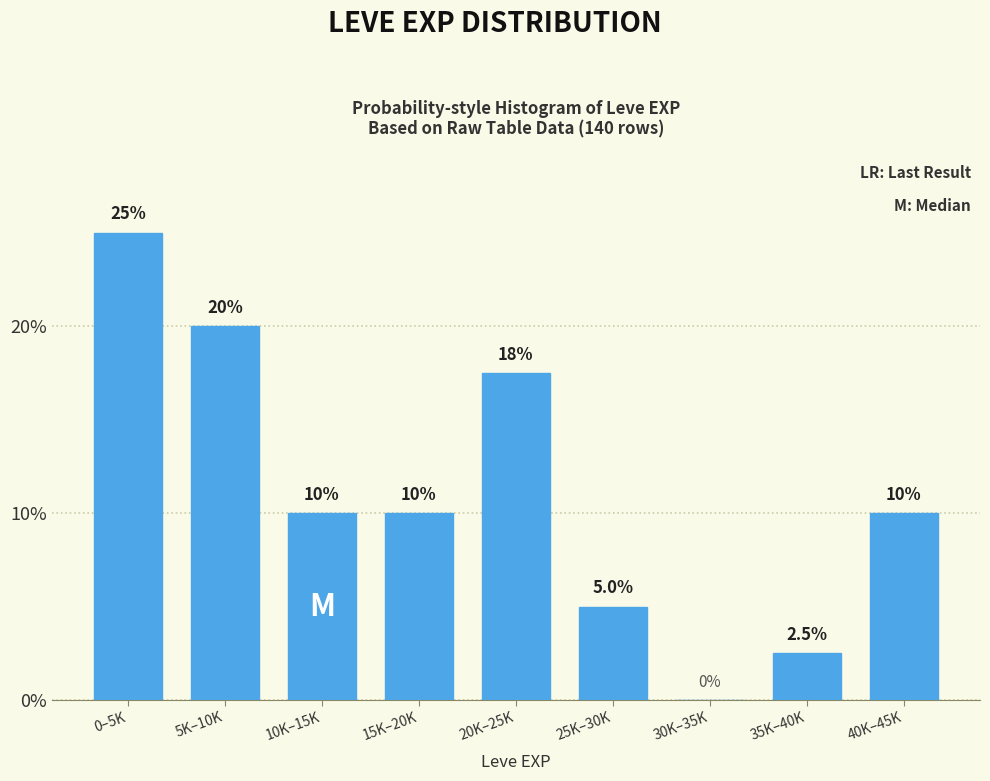

Reading left to right, transcribe all the data shown in this chart.

0–5K=25.0	5K–10K=20.0	10K–15K=10.0	15K–20K=10.0	20K–25K=17.5	25K–30K=5.0	30K–35K=0.0	35K–40K=2.5	40K–45K=10.0